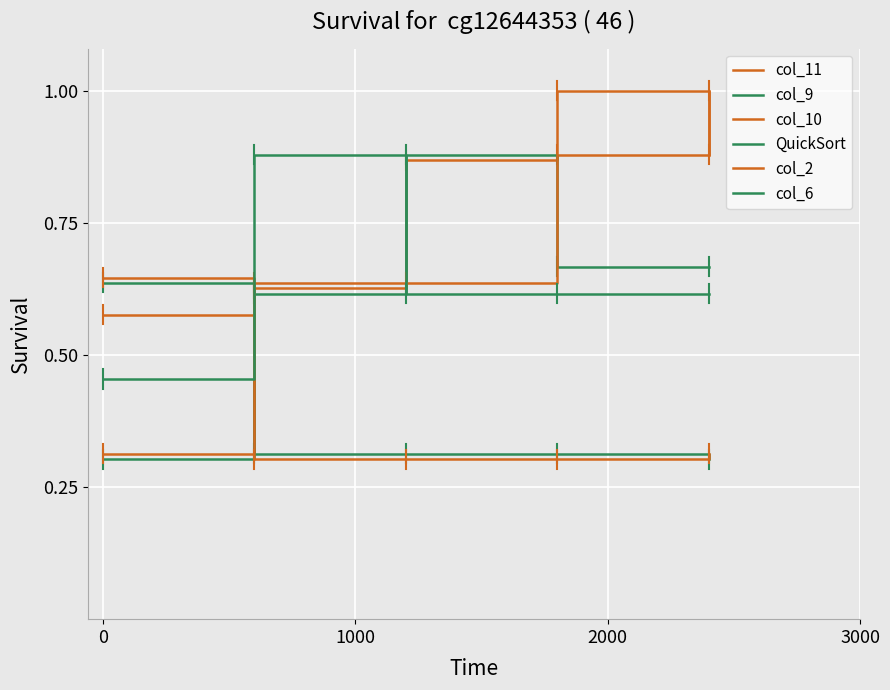

Is this an area chart (filled region under the line)?

No